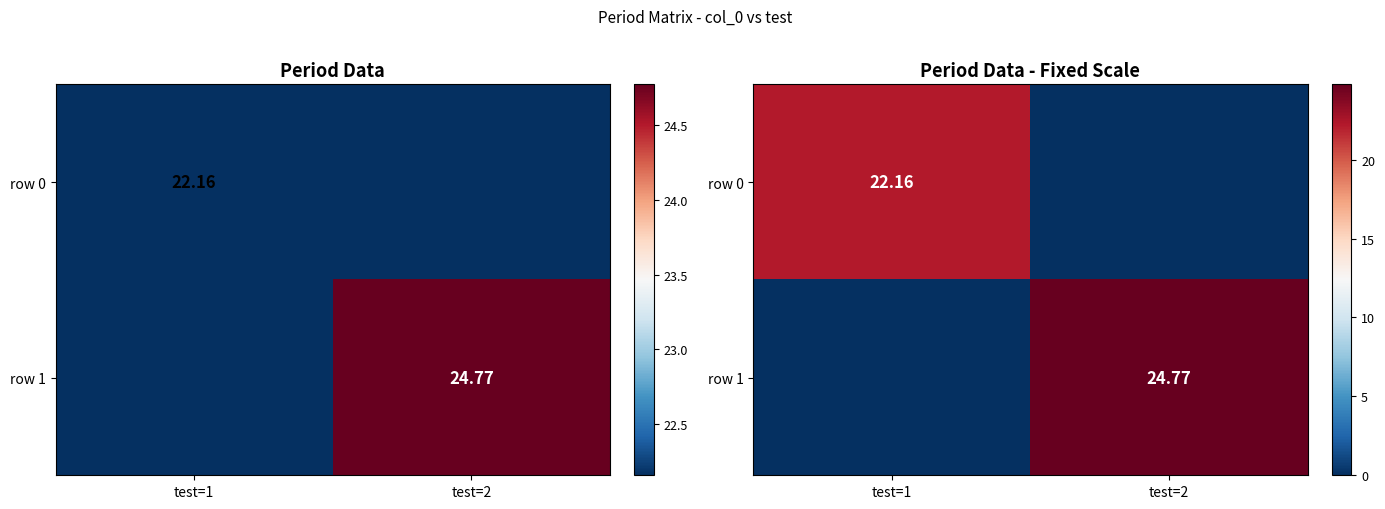

Rank the series at test=2 from highest to lowest value.

row 1, row 0